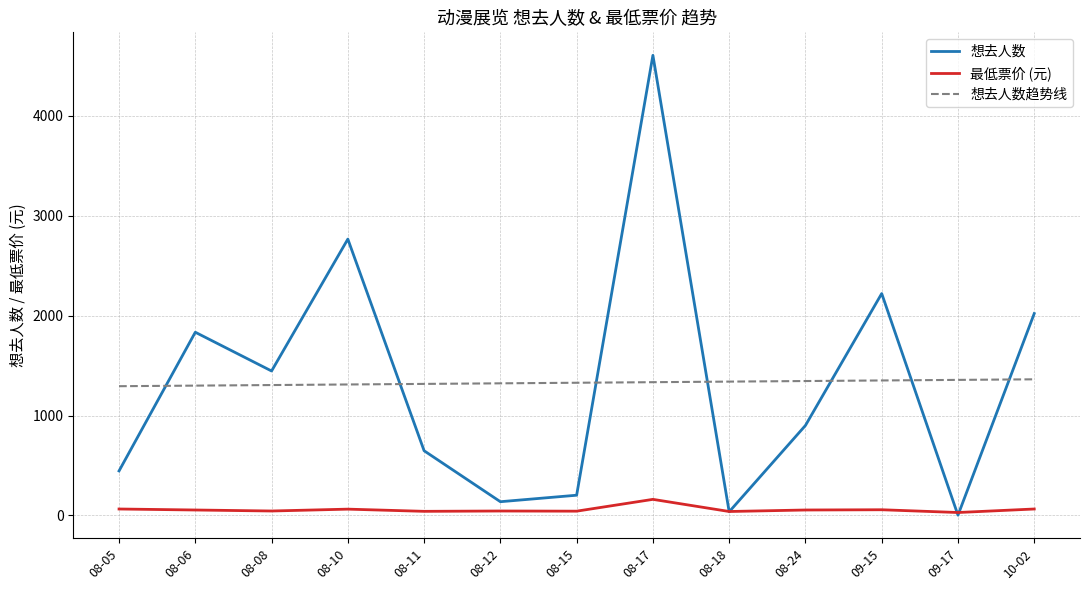

Is the value of 最低票价 (元) at 08-18 greater than the value of 想去人数 at 08-08?

No